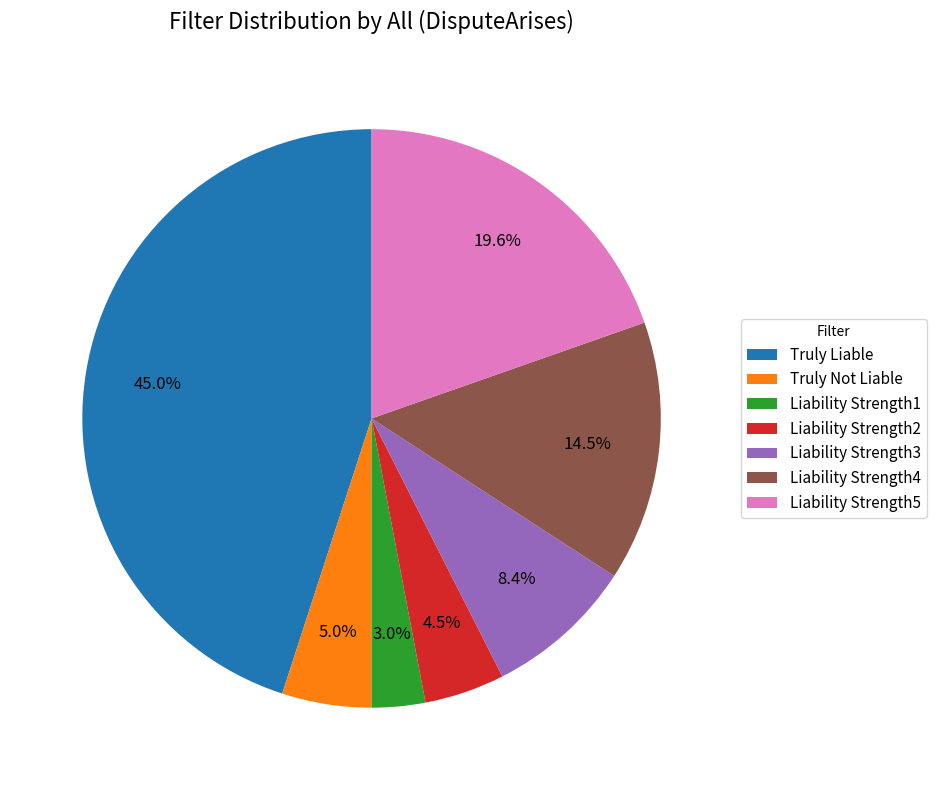

True or false: Liability Strength5 accounts for 7% of the total.

False